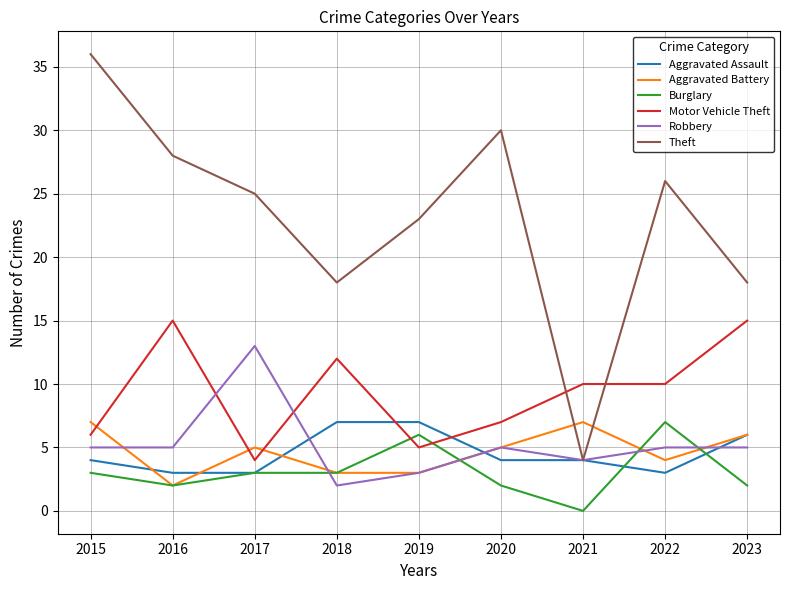

Which label corresponds to the smallest value in the chart?

2021